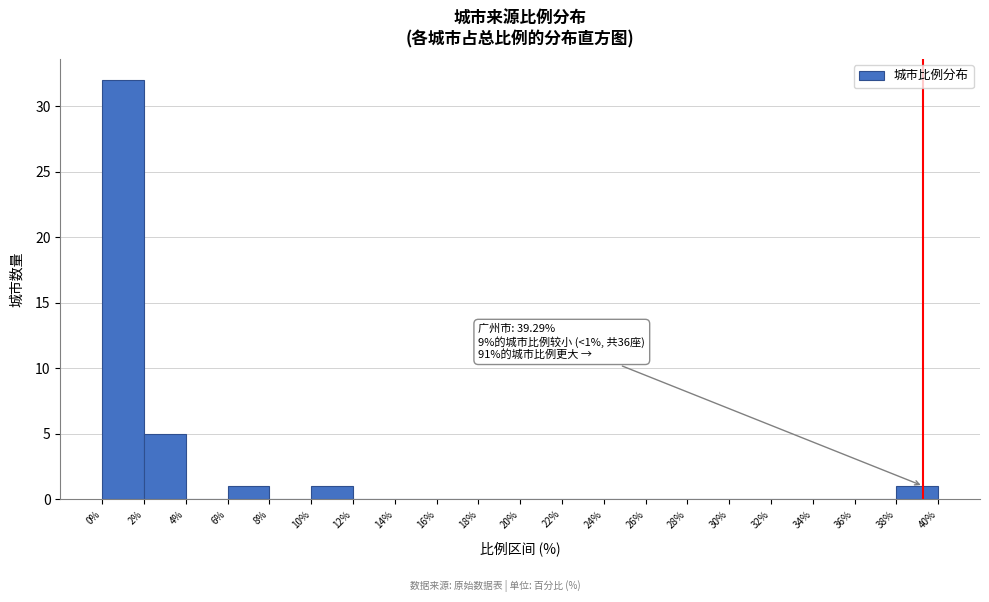

Which range on the x-axis has the tallest bar?

0% to 2%